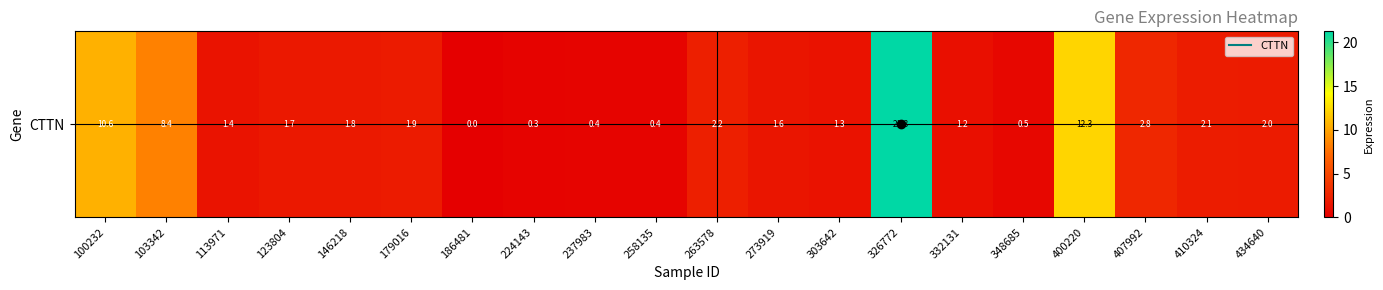

Rank the categories by value from highest to lowest.

326772, 400220, 100232, 103342, 407992, 263578, 410324, 434640, 179016, 146218, 123804, 273919, 113971, 303642, 332131, 348685, 258135, 237983, 224143, 186481